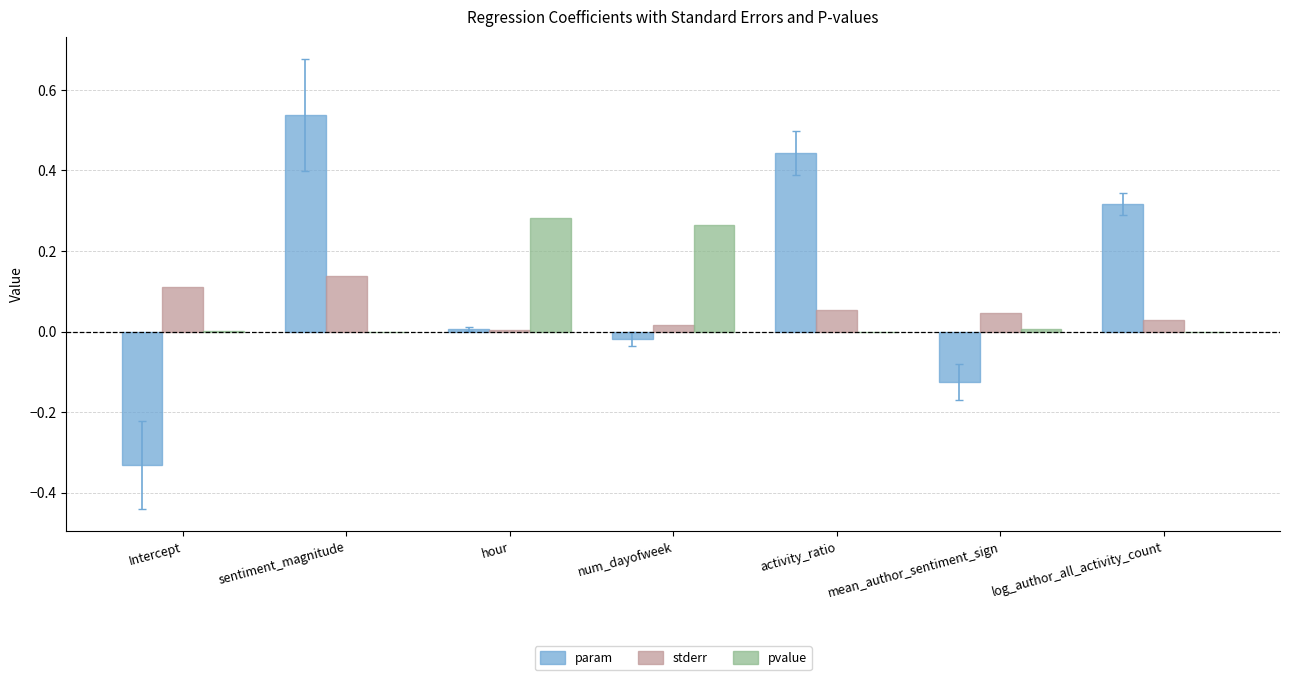

Is the value of pvalue at activity_ratio greater than the value of stderr at Intercept?

No